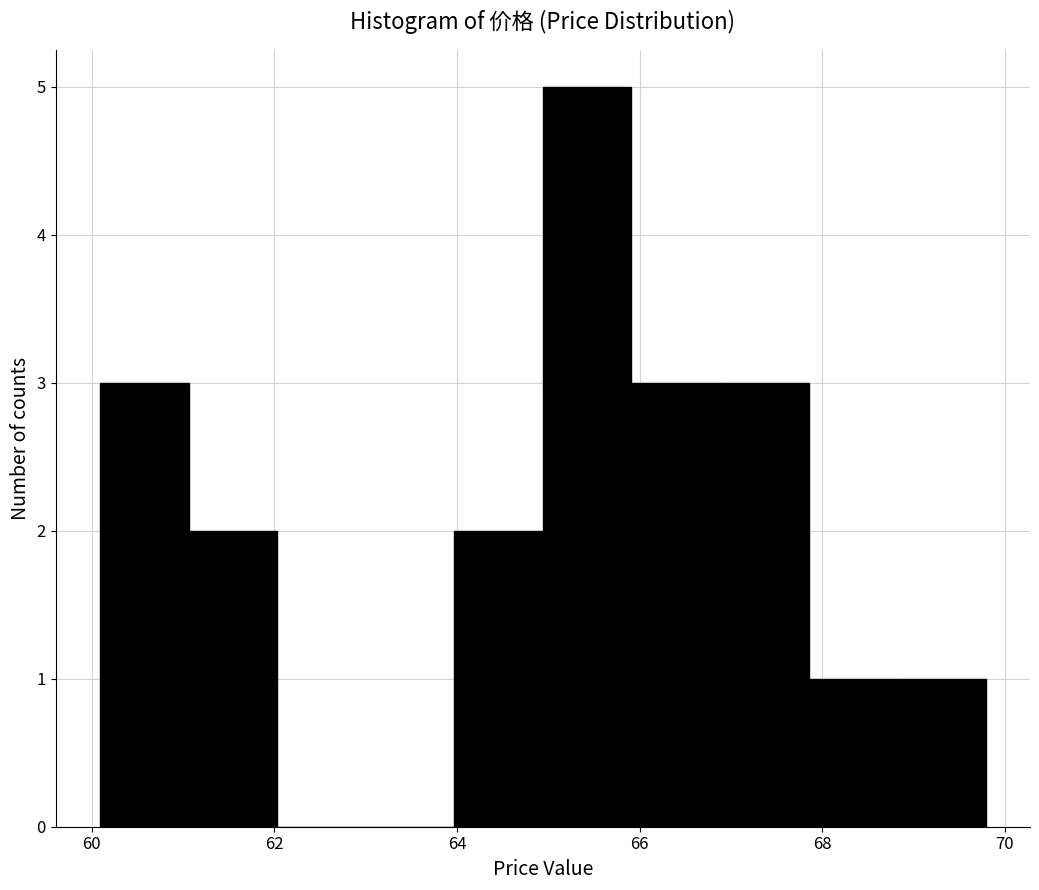

Reading left to right, transcribe this chart: for each bar, give the range it covers on the x-axis and its height. Neither the bar edges nor the heights are printed on the chart, so give them approximately, as read against the axes.

60.0 to 61.0: 3
61.0 to 62.0: 2
62.0 to 63.0: 0
63.0 to 64.0: 0
64.0 to 65.0: 2
65.0 to 66.0: 5
66.0 to 66.8: 3
66.8 to 67.8: 3
67.8 to 68.8: 1
68.8 to 69.8: 1